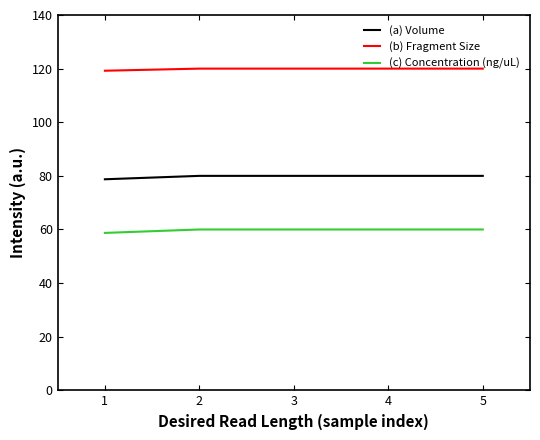

Rank the series at 3 from lowest to highest value.

(c) Concentration (ng/uL), (a) Volume, (b) Fragment Size